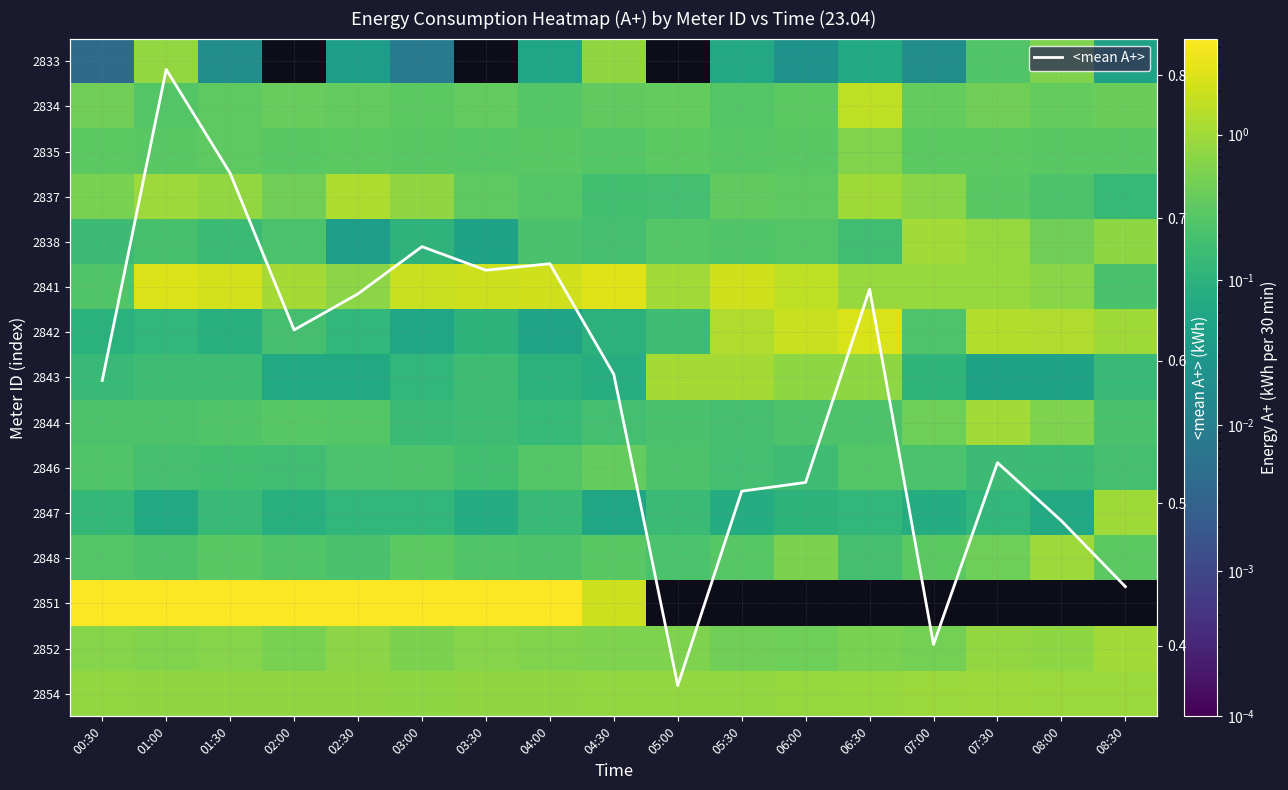

What is the difference between the maximum and minimum values in the 2854 series?

0.2